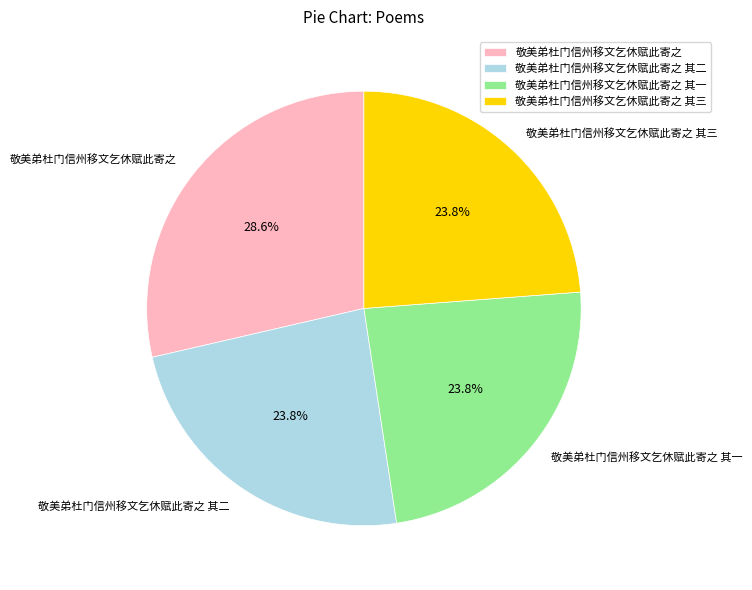

To the nearest percent, what portion does 敬美弟杜门信州移文乞休赋此寄之 其二 represent?

24%